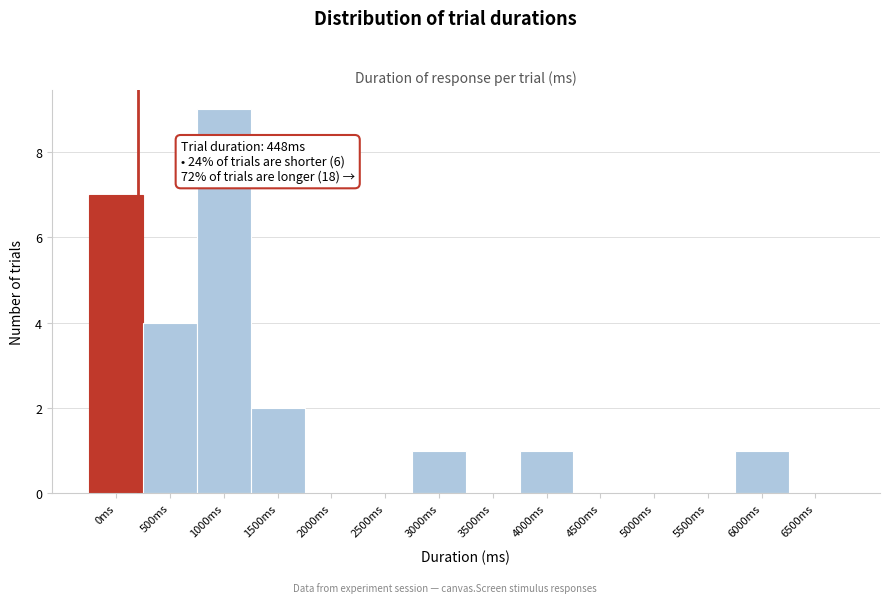

Reading left to right, extract all data points from this chart.

0ms=7	500ms=4	1000ms=9	1500ms=2	2000ms=0	2500ms=0	3000ms=1	3500ms=0	4000ms=1	4500ms=0	5000ms=0	5500ms=0	6000ms=1	6500ms=0